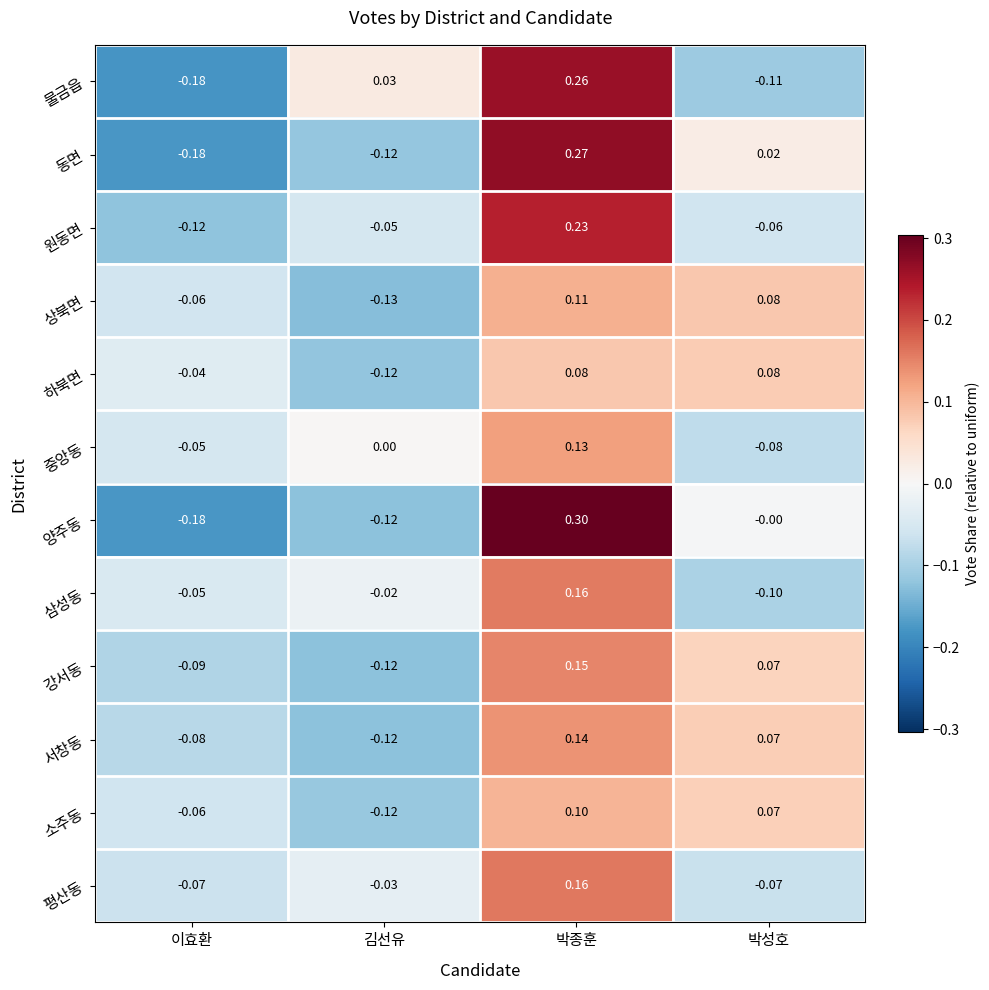

Which series has the largest range (max minus min)?

양주동